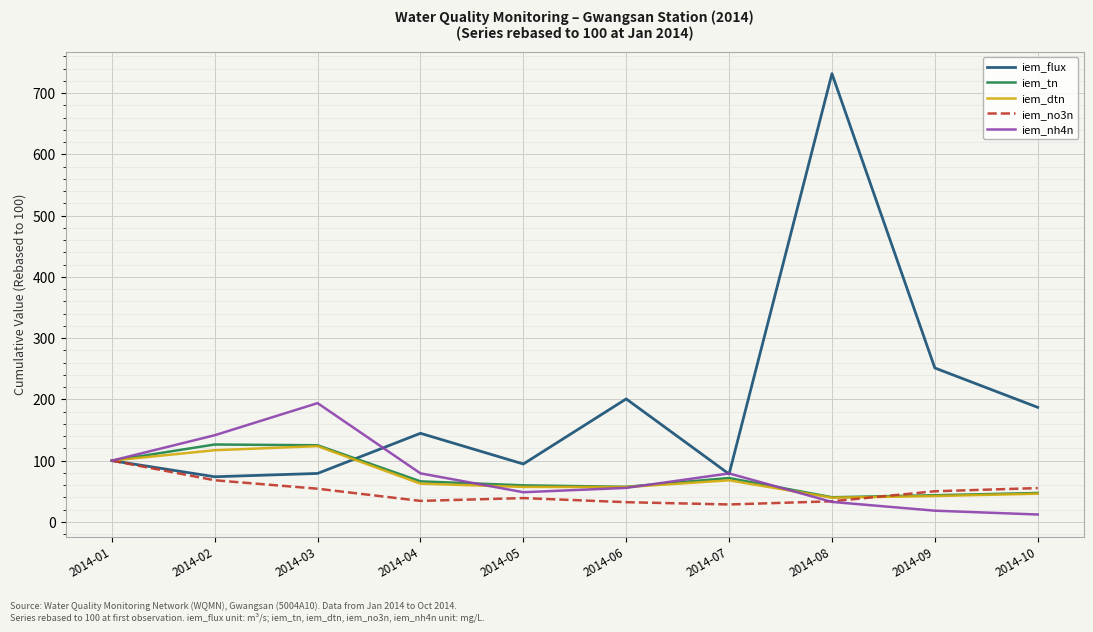

What is the total value across all series at 2014-07?

325.3